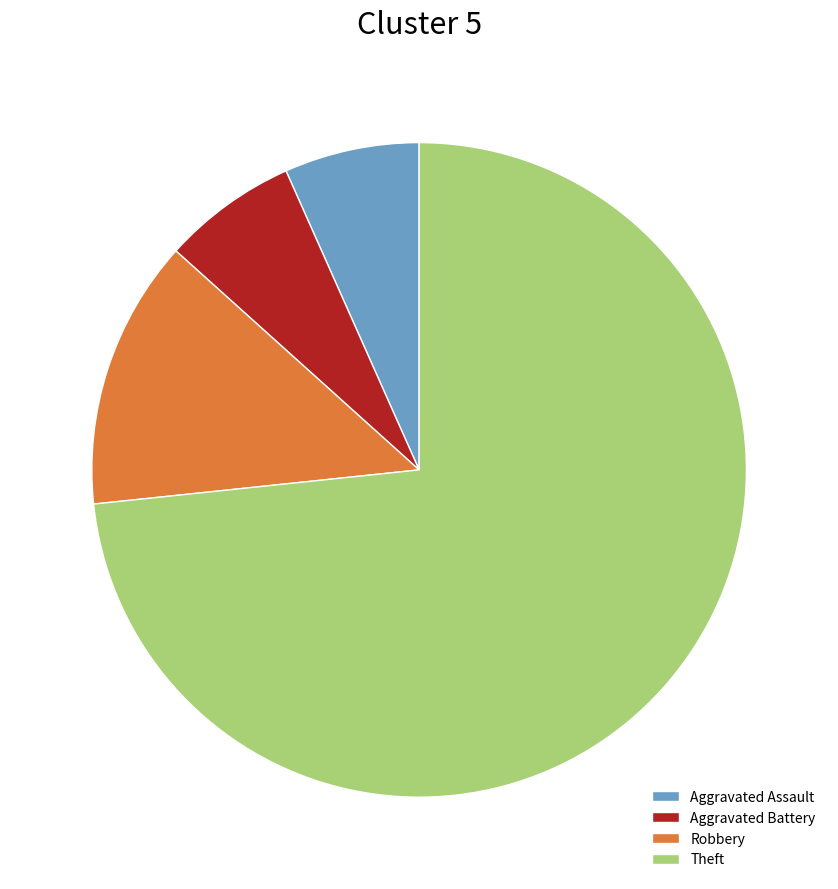

True or false: Theft accounts for 73% of the total.

True